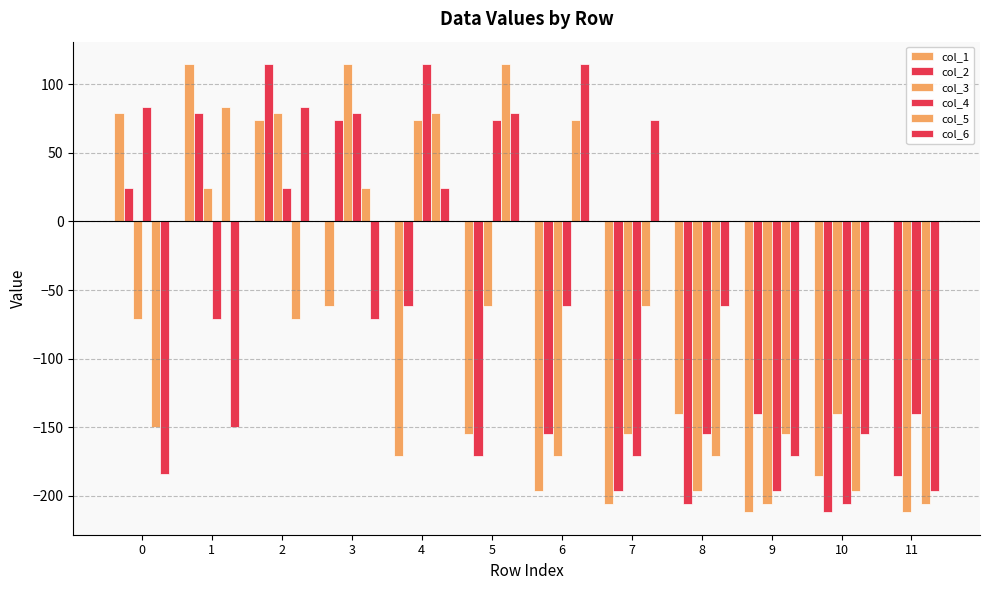

What is the value of the col_5 bar at the 12th from the left?

-205.9